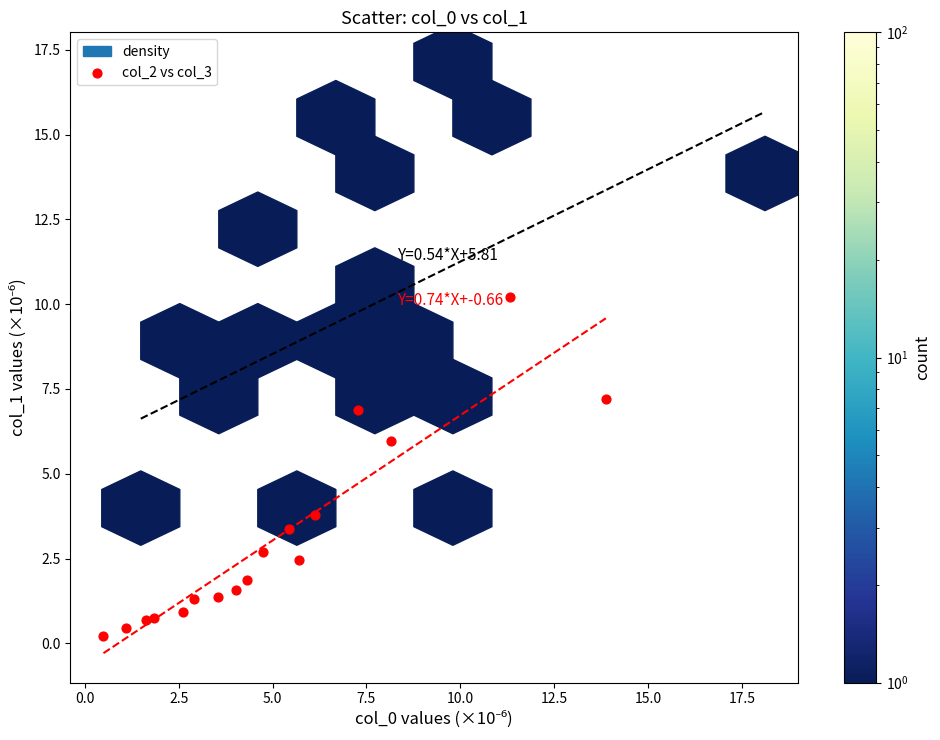

What Y value in the scatter plot is closest to 5?

6.0